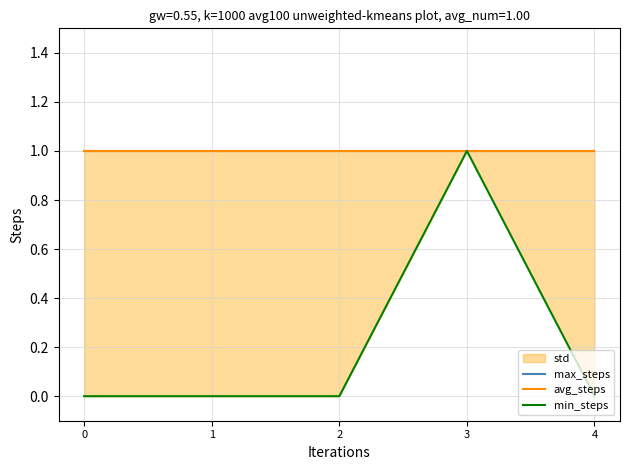

True or false: min_steps and max_steps cross at least once.

False